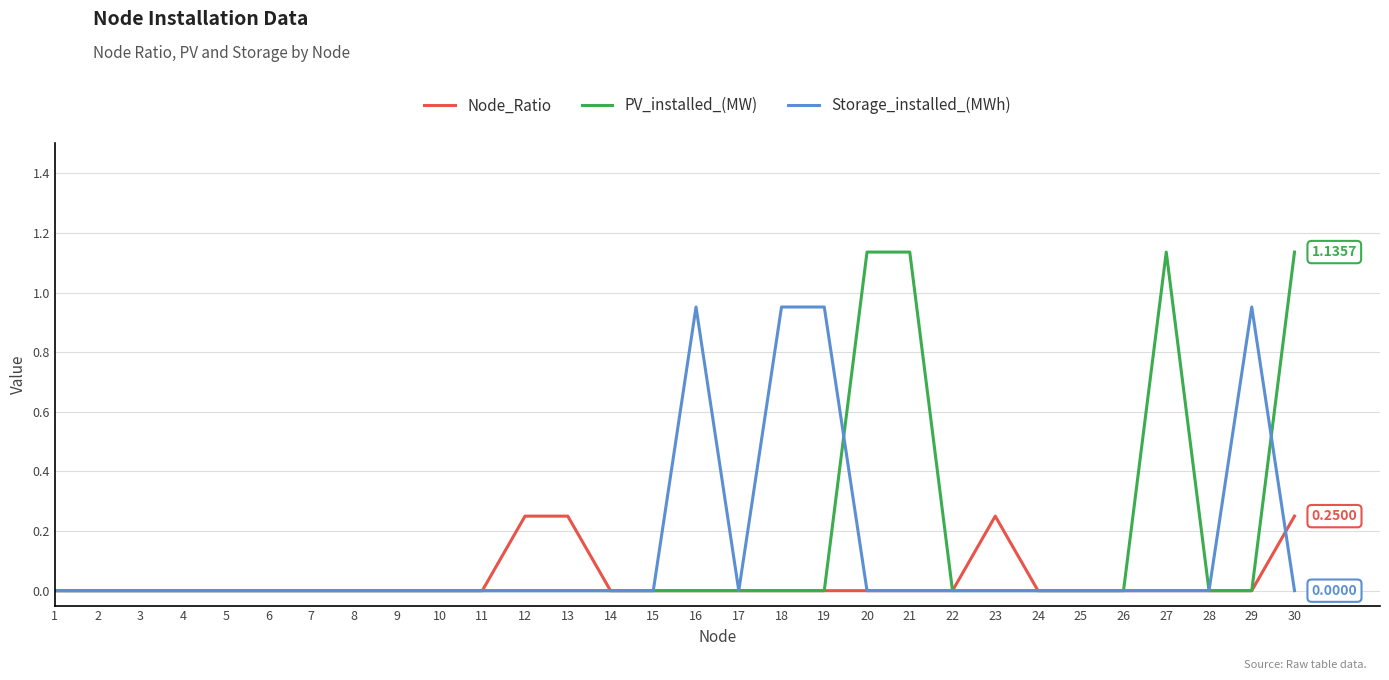

What are all the series names shown in the legend?

Node_Ratio, PV_installed_(MW), Storage_installed_(MWh)